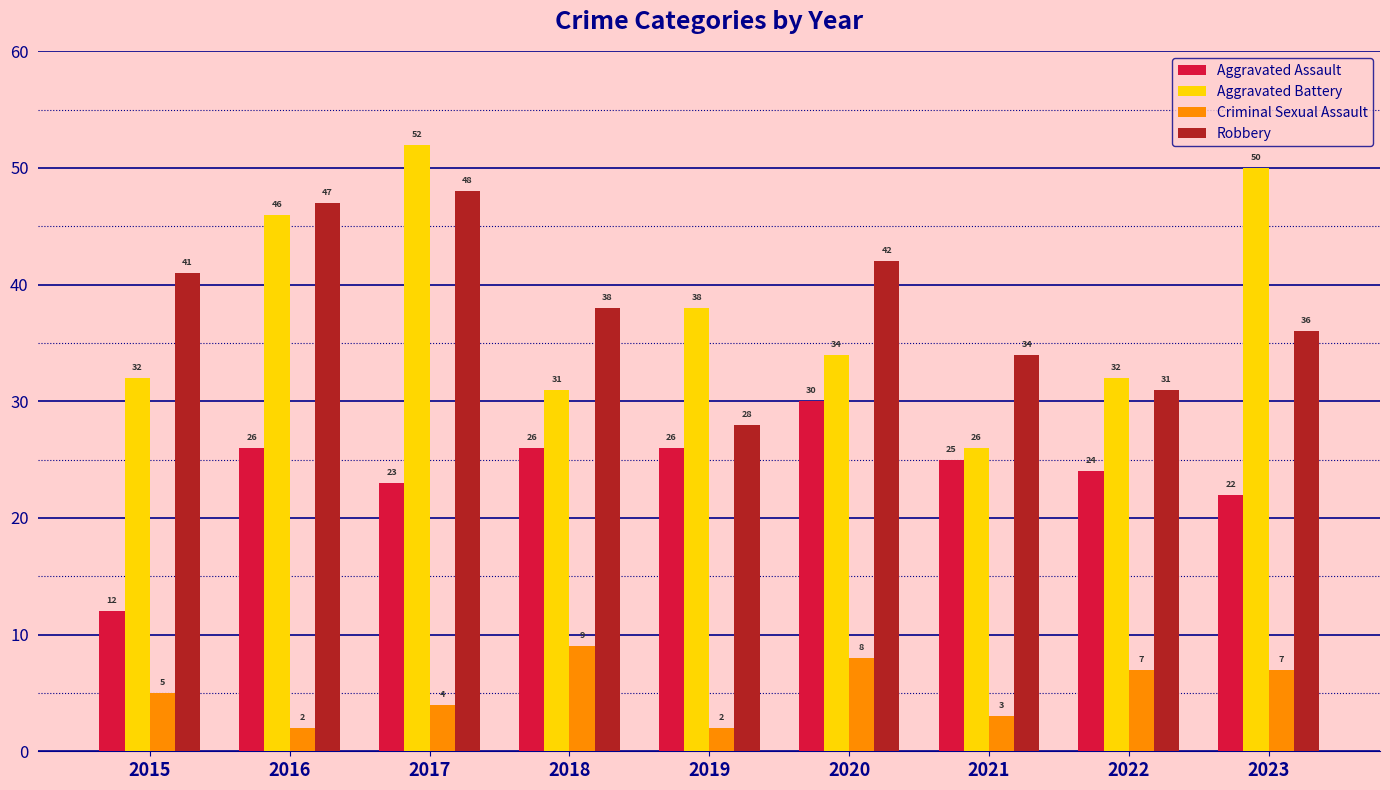

At 2019, list the series in order from largest to smallest.

Aggravated Battery, Robbery, Aggravated Assault, Criminal Sexual Assault